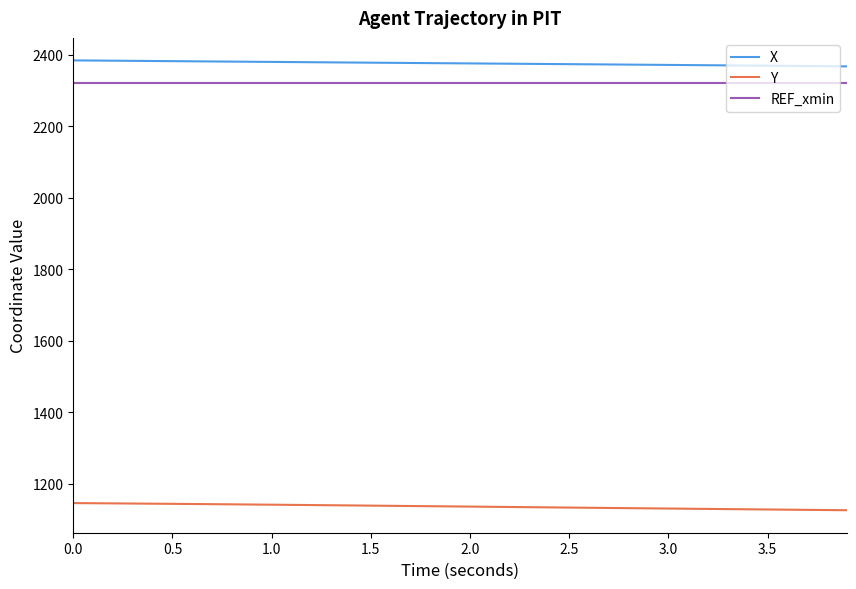

True or false: REF_xmin and Y cross at least once.

False